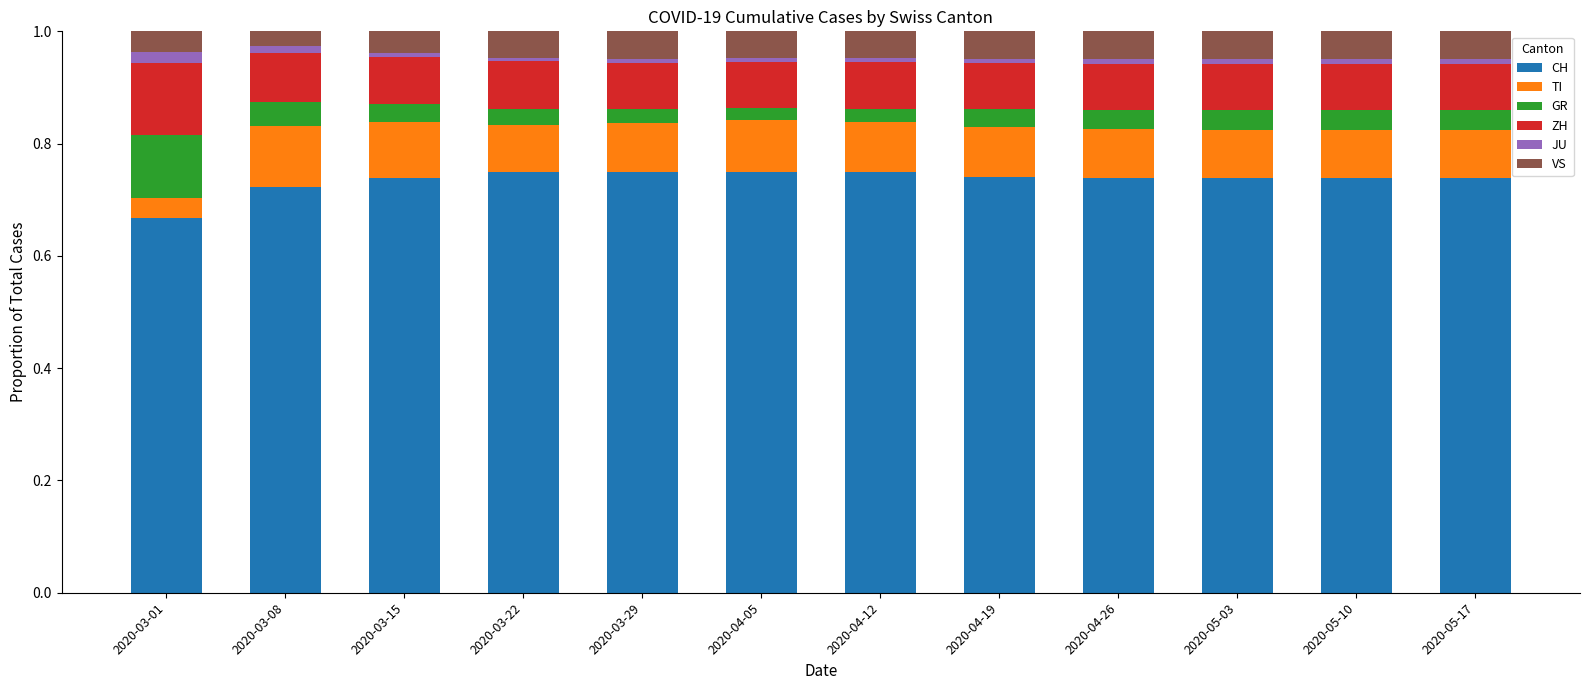

At which label does CH reach its minimum?

2020-03-01